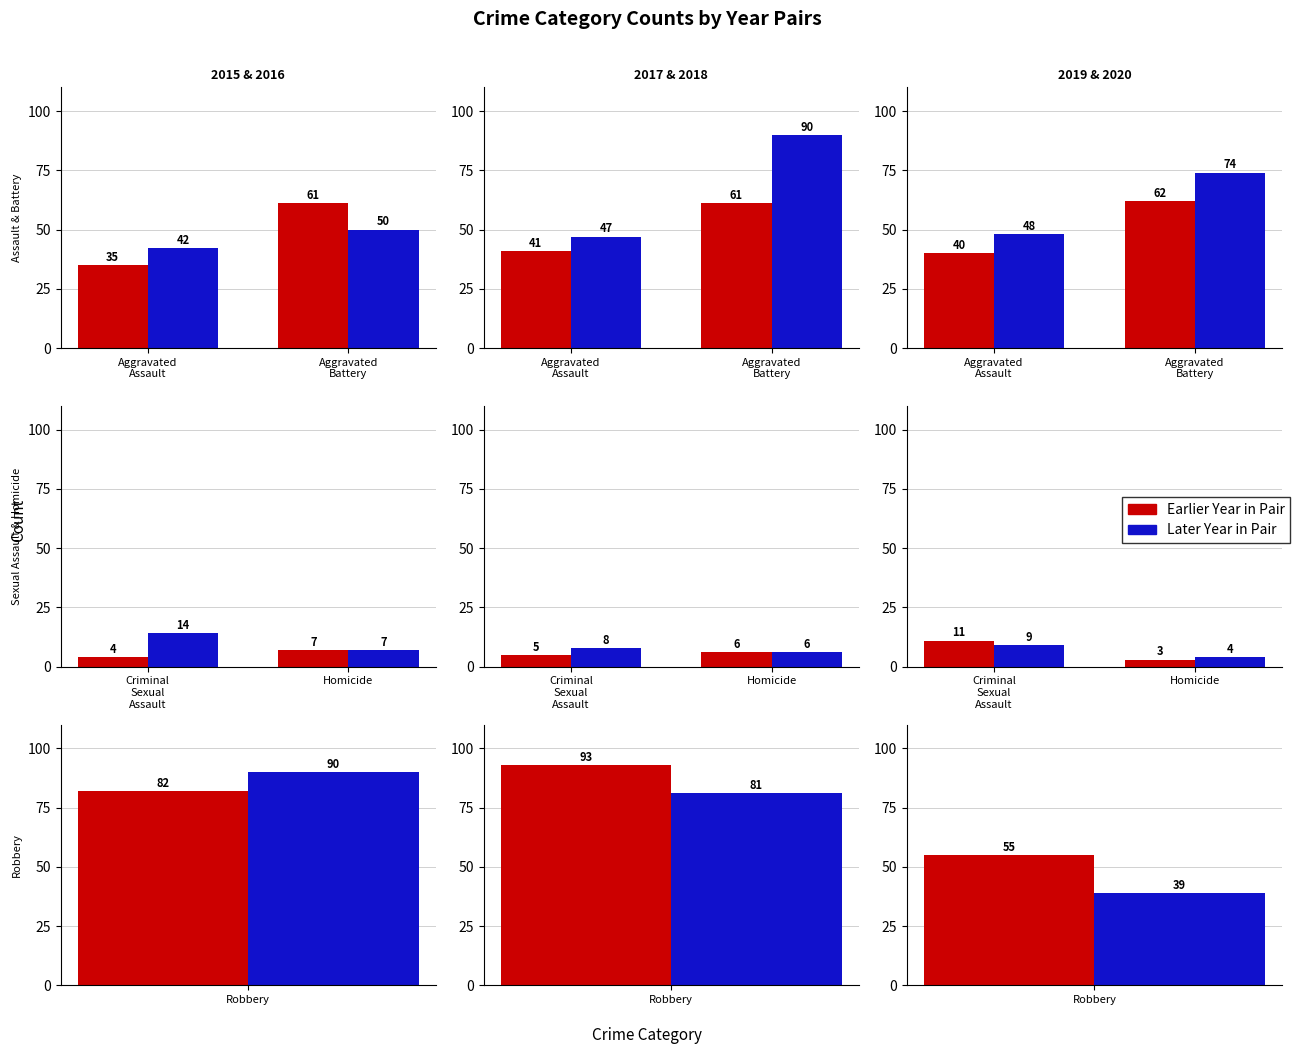

Reading left to right, transcribe all the data shown in this chart.

2015: 35	61	4	7	82
2016: 42	50	14	7	90
2017: 41	61	5	6	93
2018: 47	90	8	6	81
2019: 40	62	11	3	55
2020: 48	74	9	4	39